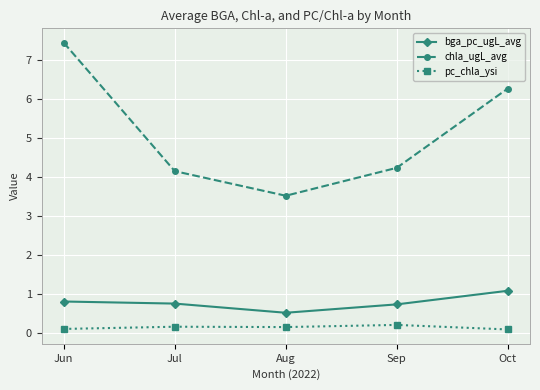

What is the difference between the highest and lowest values at Oct?

6.2